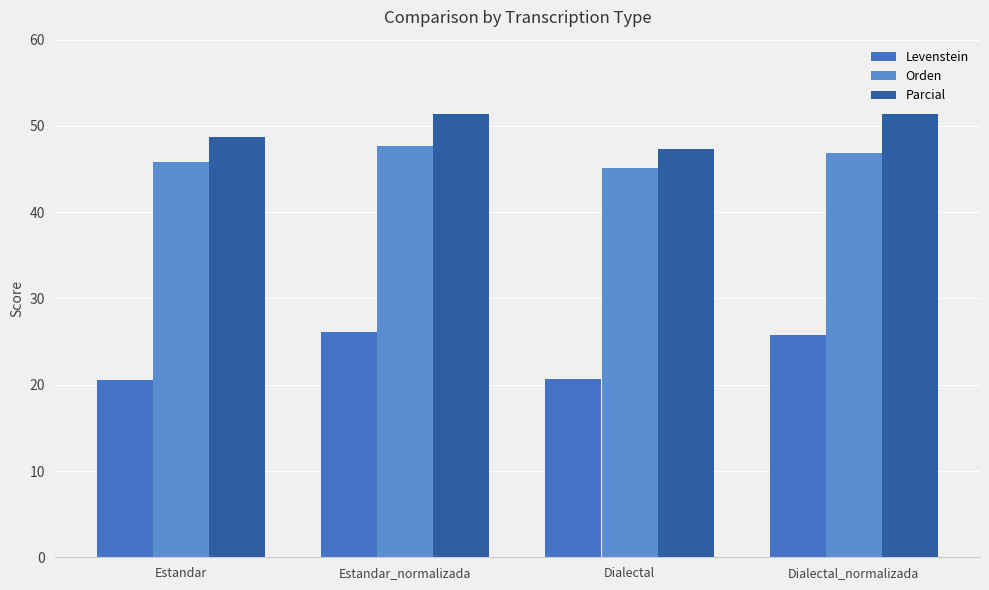

Where does the Orden series first go above 46?

Estandar_normalizada